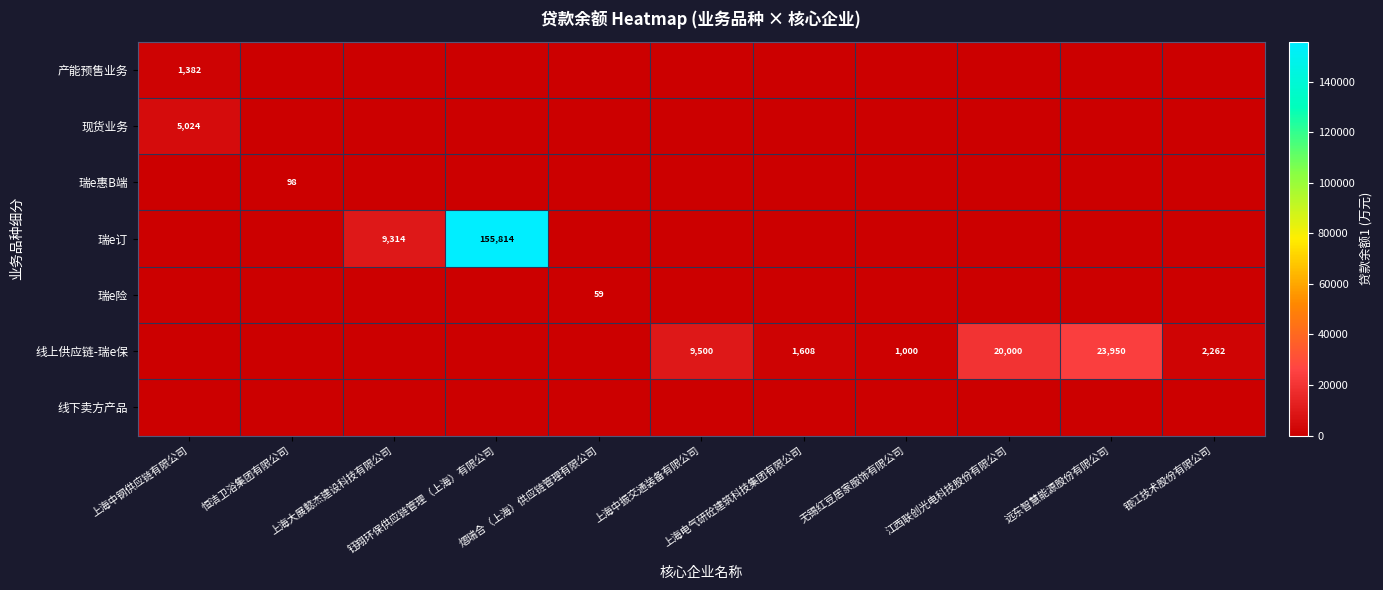

At which category is the sum across all series the highest?

钰翔环保供应链管理（上海）有限公司